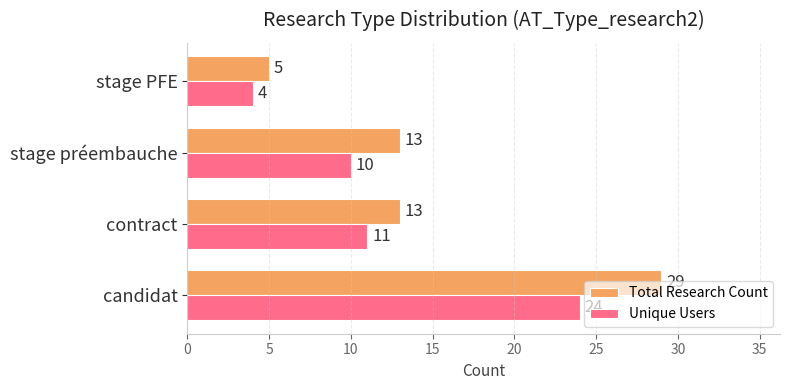

True or false: Total Research Count has a value of 13 at stage préembauche.

True